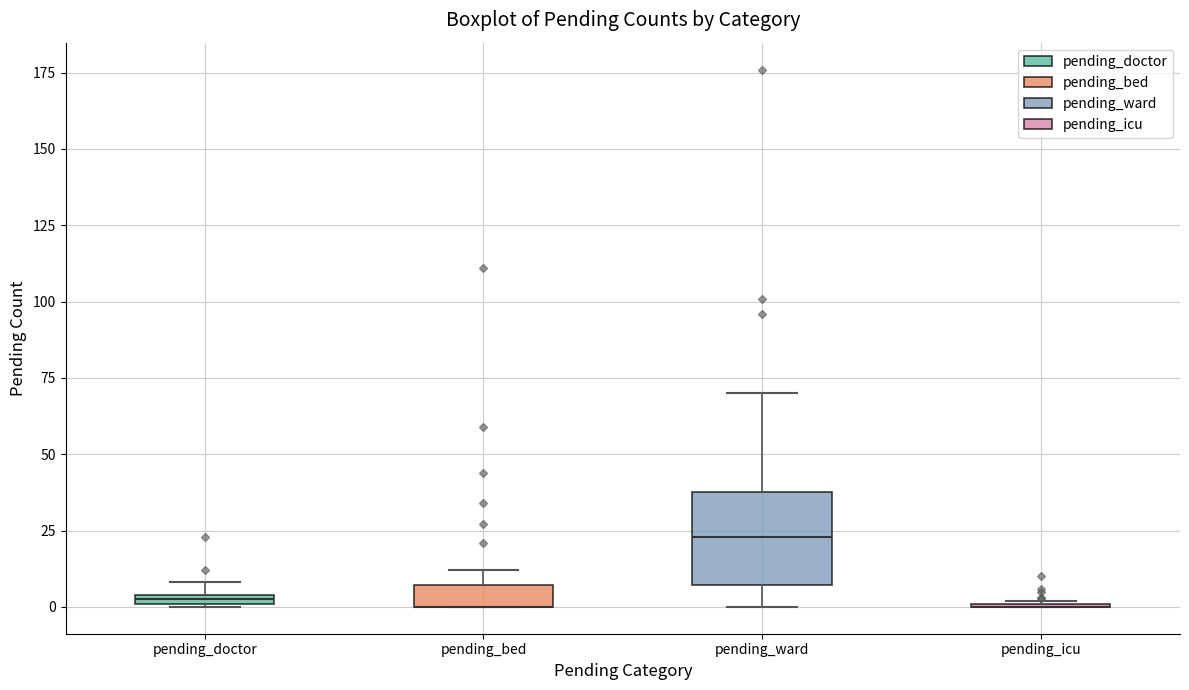

Where does the lower whisker of the box for pending_ward end on the y-axis? The values are not printed on the chart, so give them approximately, as read against the axis.

0